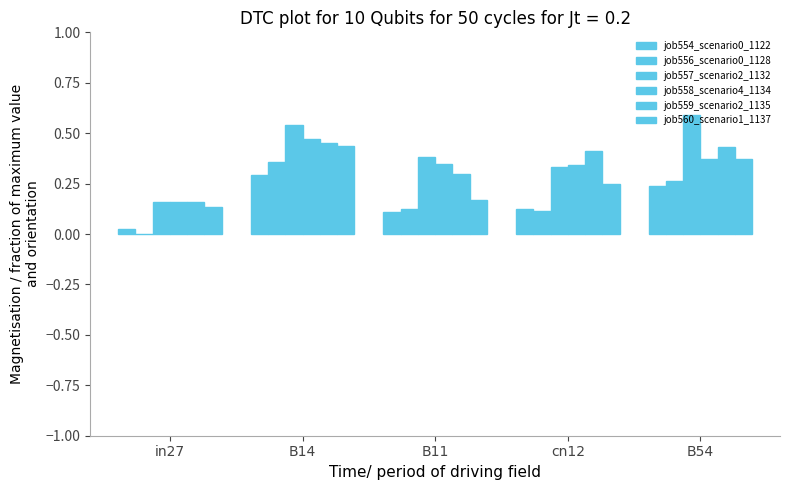

What is the average value of the job556_scenario0_1128 series?

0.2